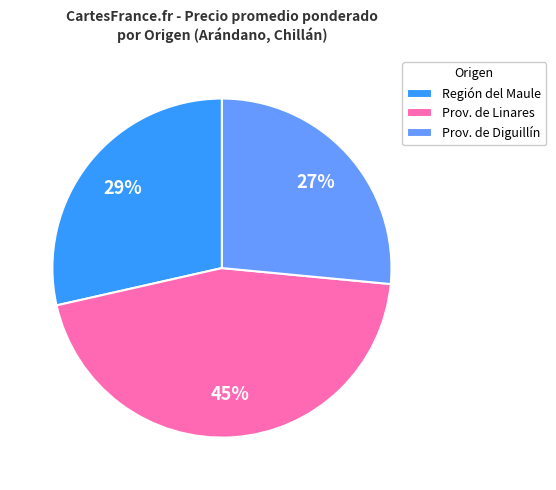

Does Región del Maule represent more than half of the total?

No